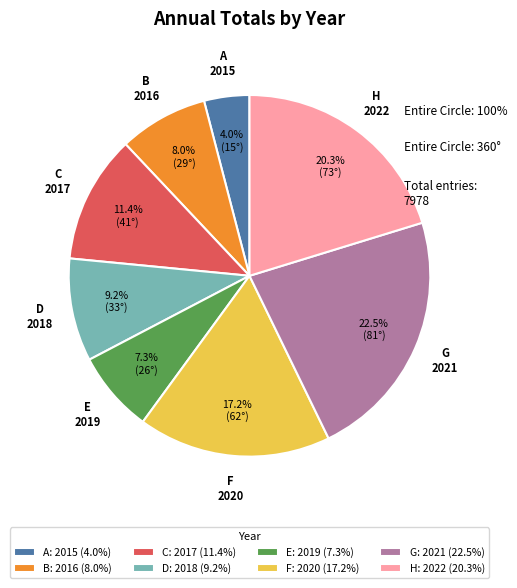

What is the ratio of the value at 2018 to the value at 2016?

1.2